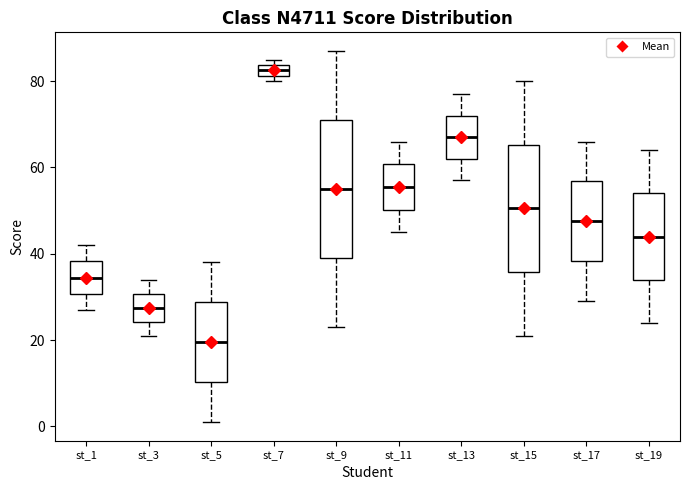

Which box's median line is the lowest?

st_5